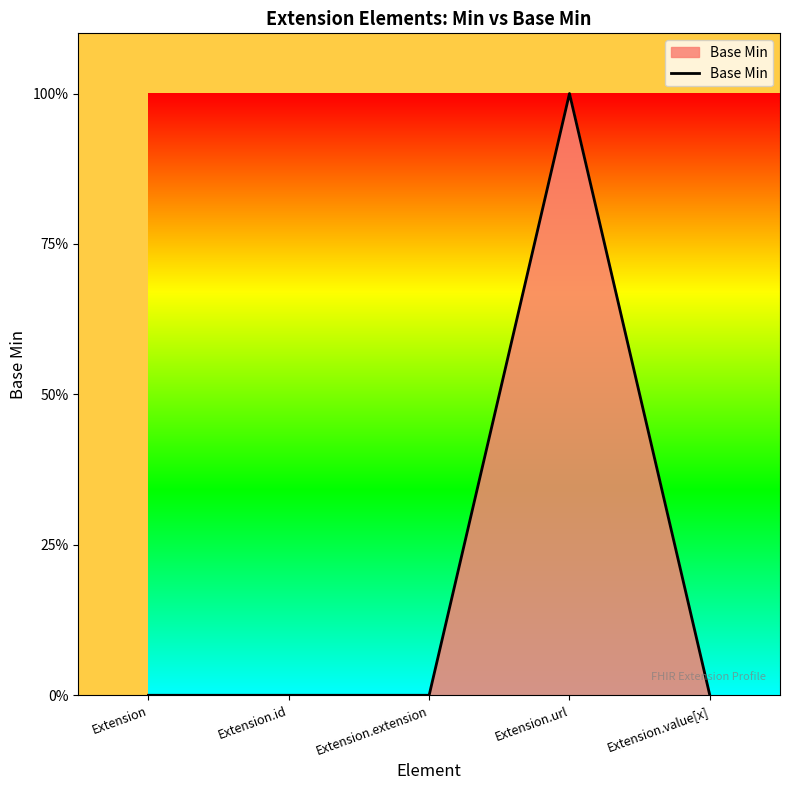

Is this an area chart (filled region under the line)?

Yes